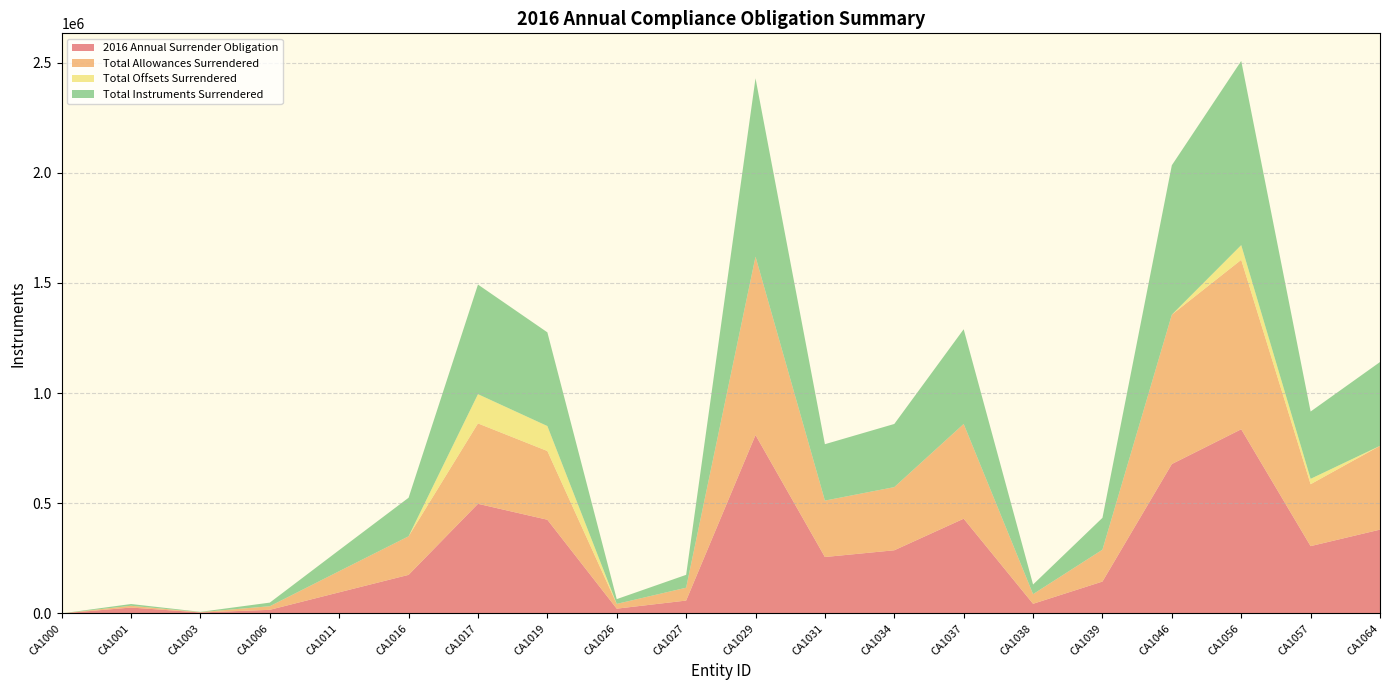

Reading right to left, what are all the values shown in this chart?

2016 Annual Surrender Obligation: 380319	305453	835788	677979	144641	43745	429942	286629	256017	809569	58370	21643	425238	497528	175013	95870	16358	4463	26702	51
Total Allowances Surrendered: 380319	281017	768925	677979	144641	43745	429942	286629	256017	809569	58303	21643	311842	364854	175013	95870	16358	1338	8010	51
Total Offsets Surrendered: 0	24436	66863	0	0	0	0	0	0	0	67	0	113396	132674	0	0	0	0	0	0
Total Instruments Surrendered: 380319	305453	835788	677979	144641	43745	429942	286629	256017	809569	58370	21643	425238	497528	175013	95870	16358	1338	8010	51